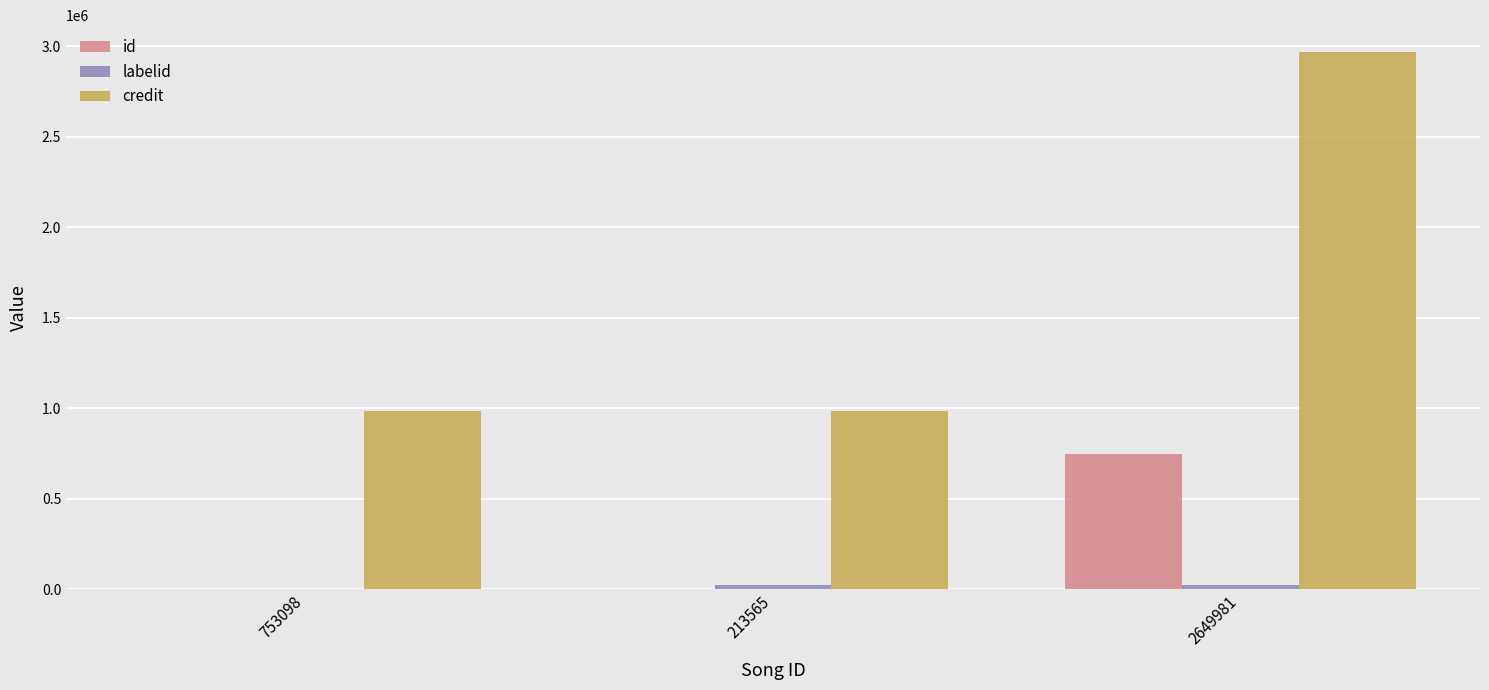

Is it true that credit equals 1400851 at 213565?

False